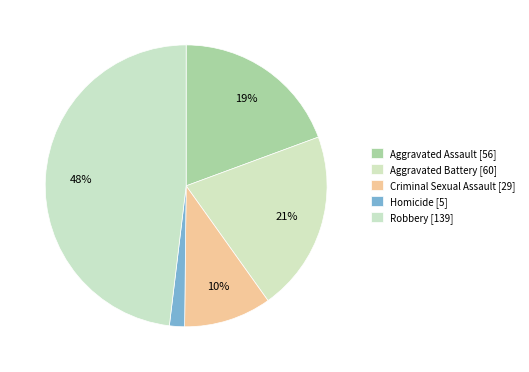

How many slices are in this pie chart?

5